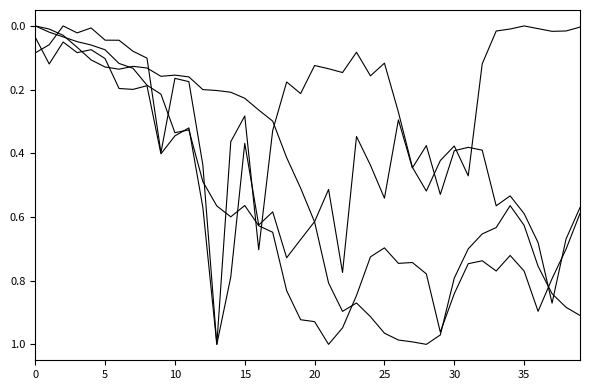

Is this an area chart (filled region under the line)?

No